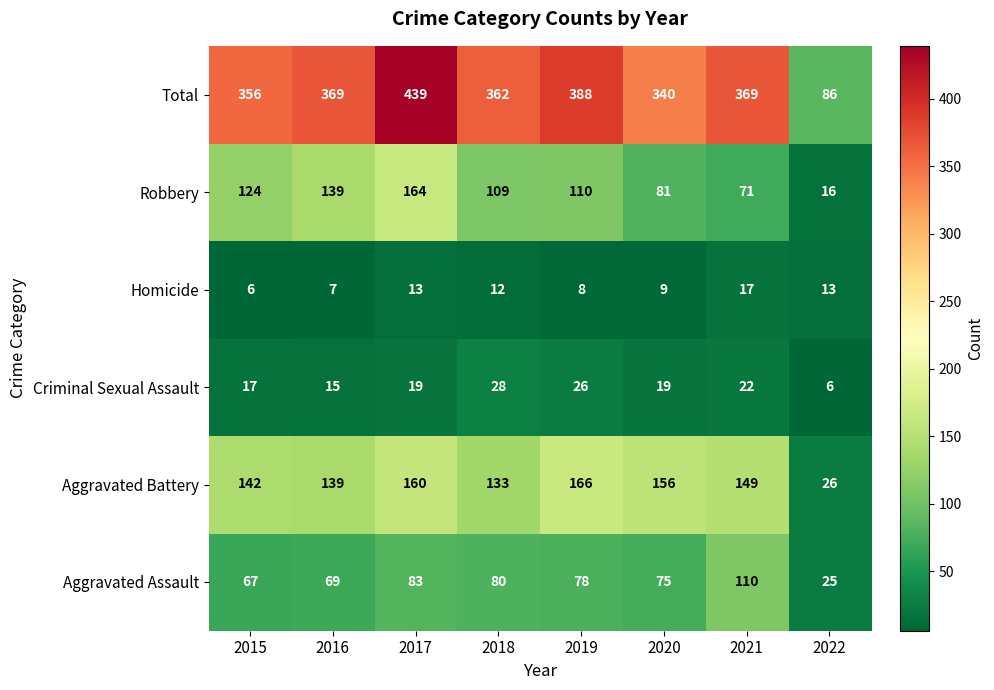

What is the sum of all Aggravated Battery values?

1071